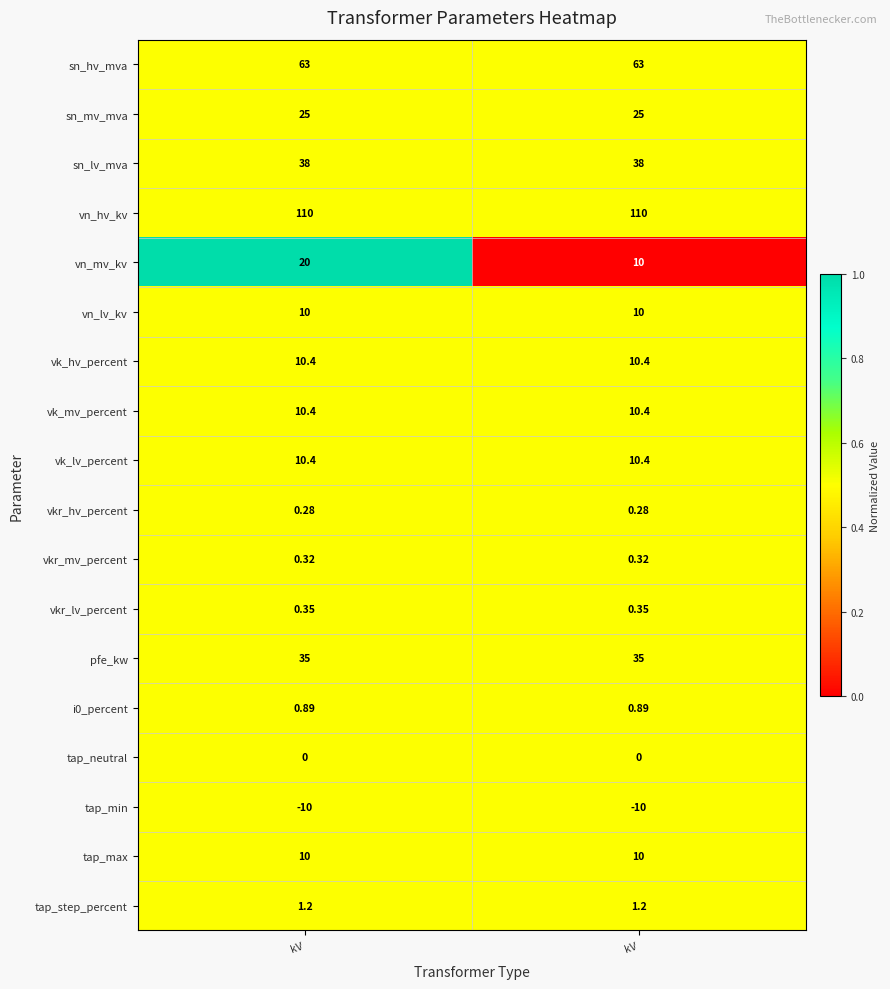

How many categories are shown in the chart?

2